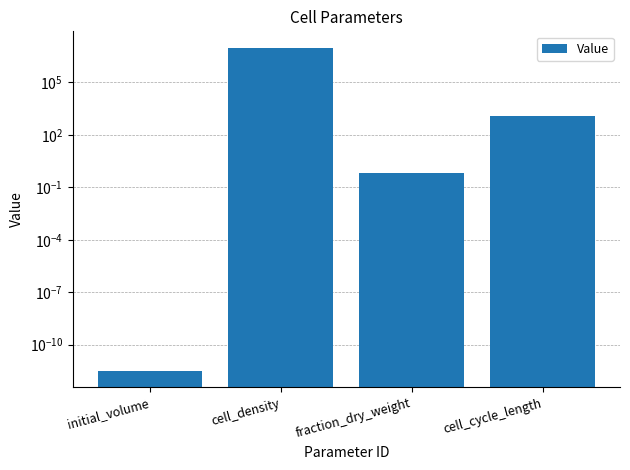

What is the value of the 2nd bar from the left?

10000000.0